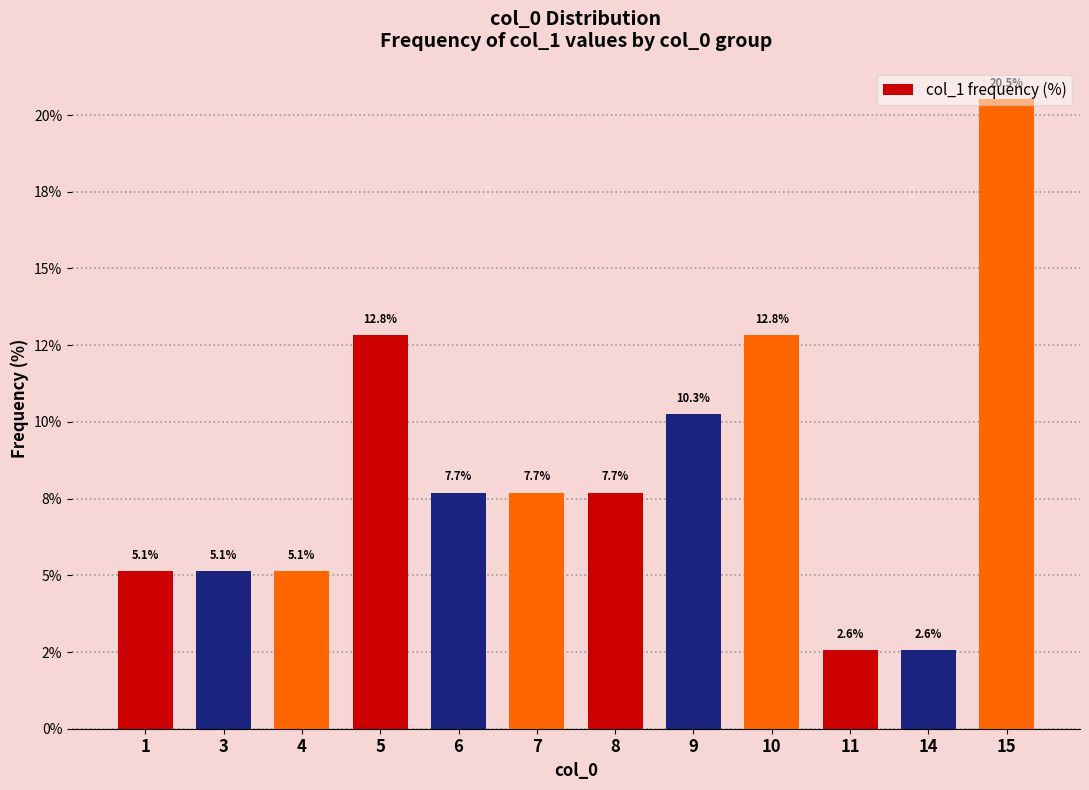

Rank the categories by value from highest to lowest.

15, 5, 10, 9, 6, 7, 8, 1, 3, 4, 11, 14